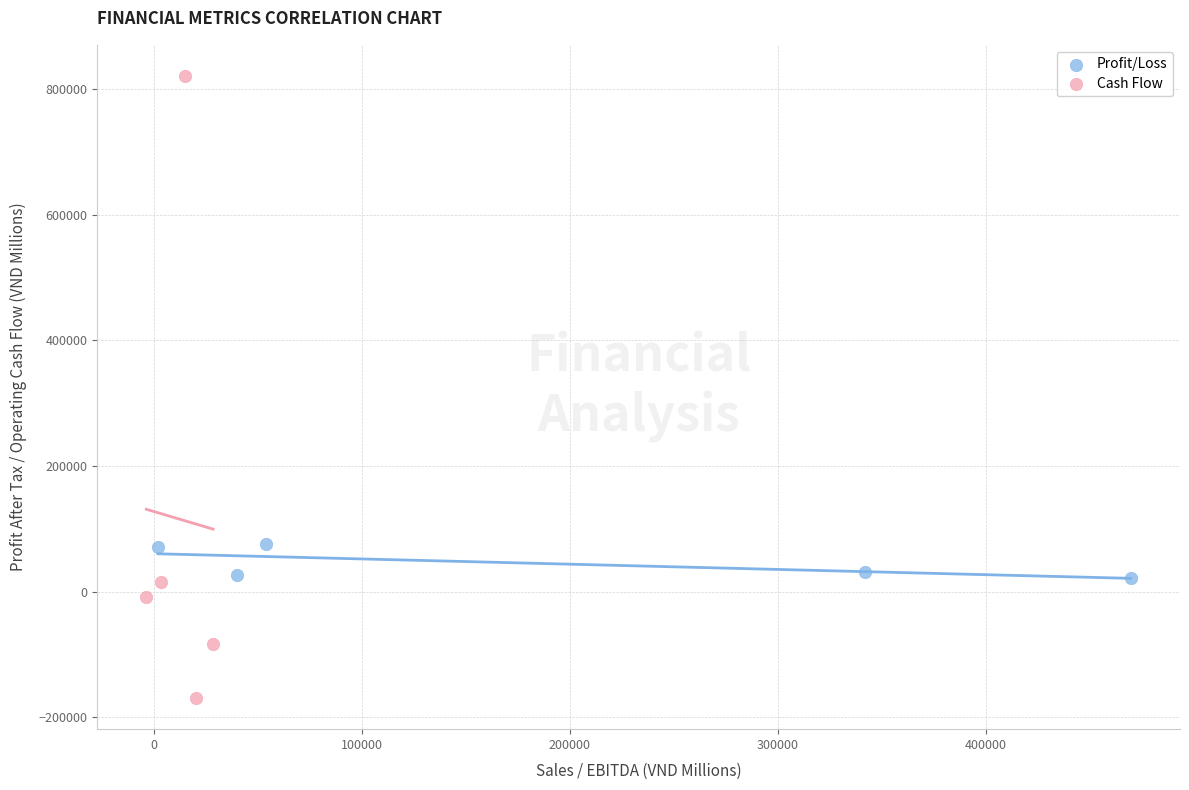

Which series has the largest Y range (max minus min)?

Cash Flow